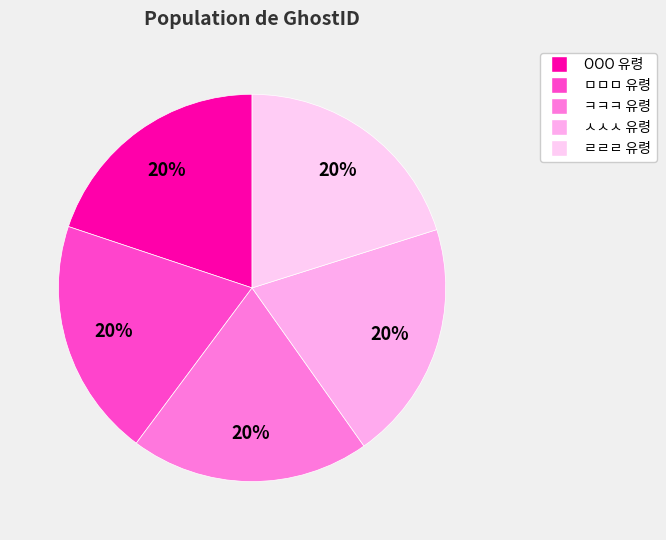

Count the number of slices in the pie.

5